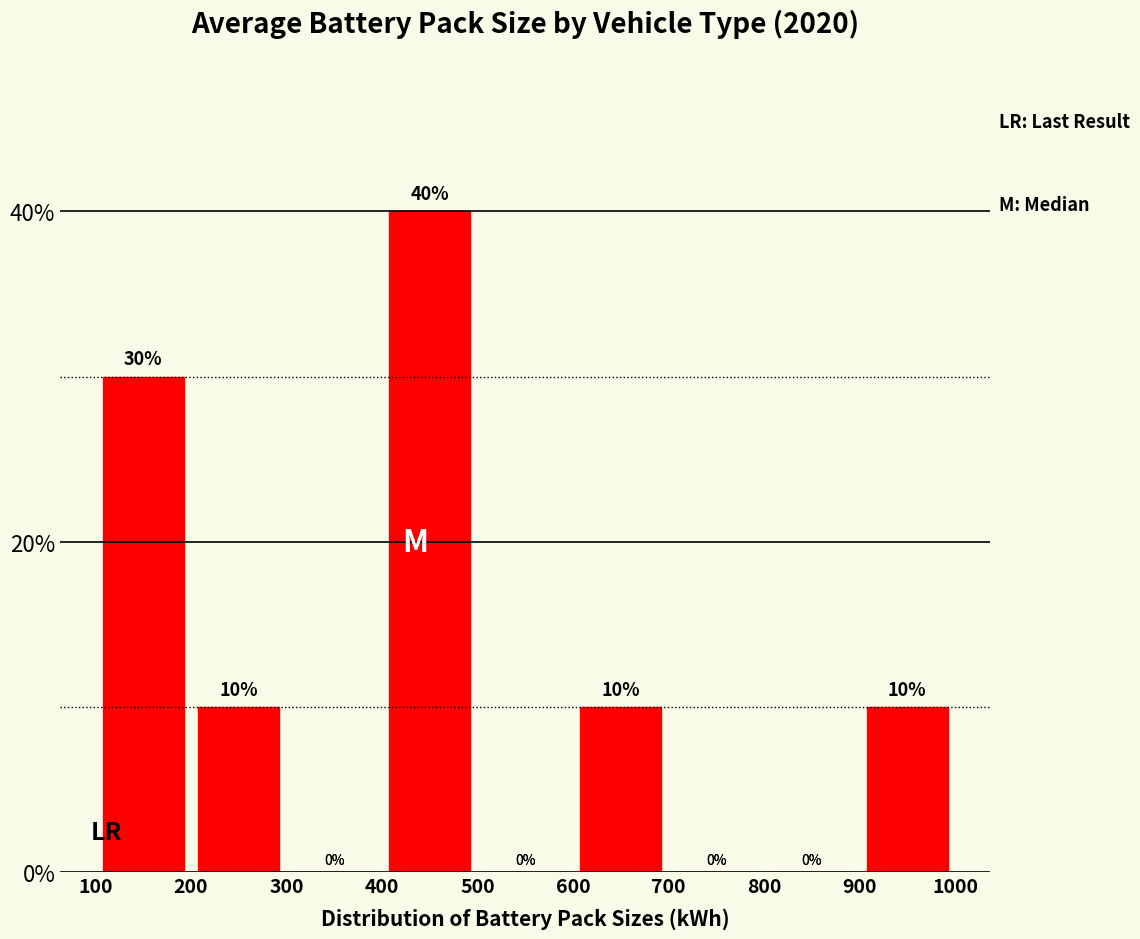

How tall is the bar that spans 900 to 1000 on the x-axis?

10